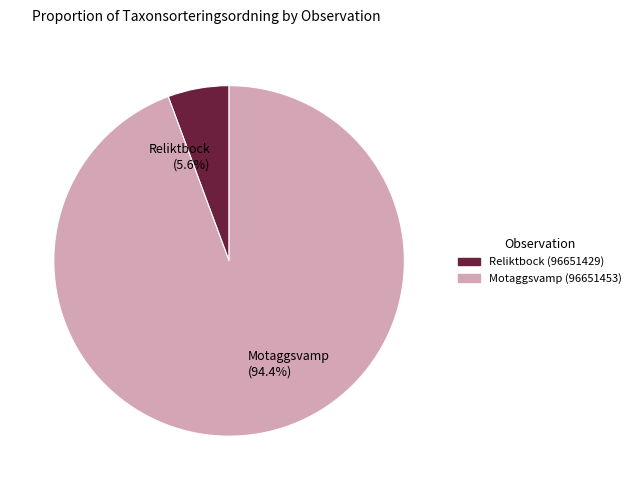

To the nearest percent, what portion does Motaggsvamp (96651453) represent?

94%